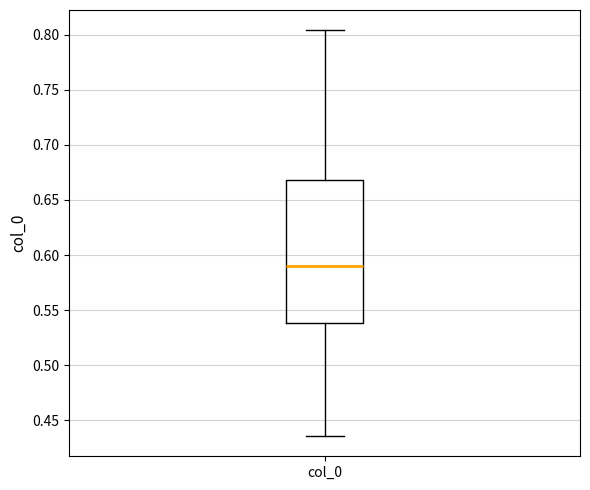

Read this box plot against the y-axis: the position of the median line, the range covered by the box, and the ends of both whiskers. The values are not printed on the chart, so give them approximately, as read against the axis.

median 0.590, box 0.540 to 0.670, whiskers 0.435 to 0.805